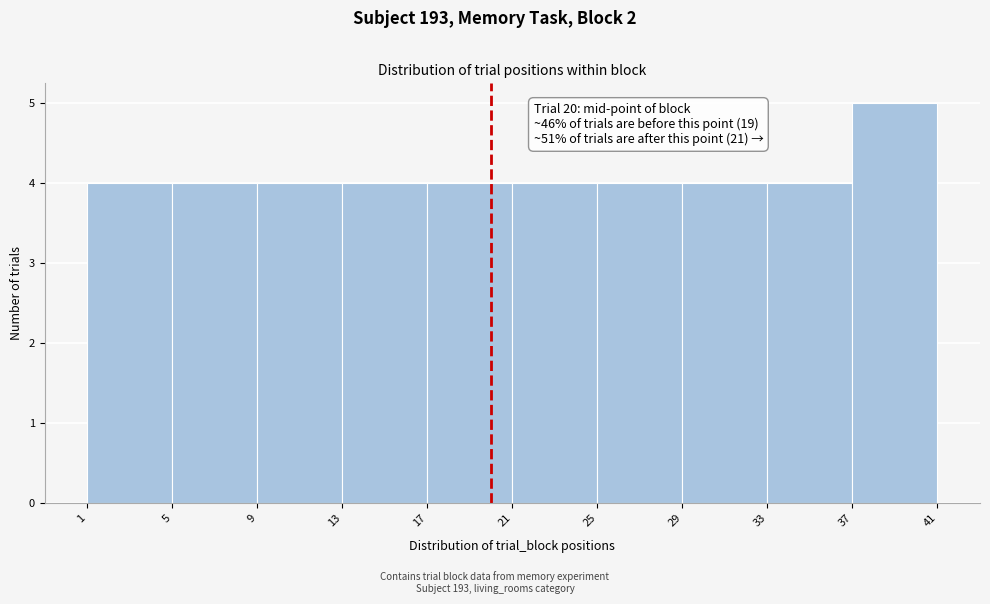

Over which range of the x-axis is the bar tallest?

37 to 41